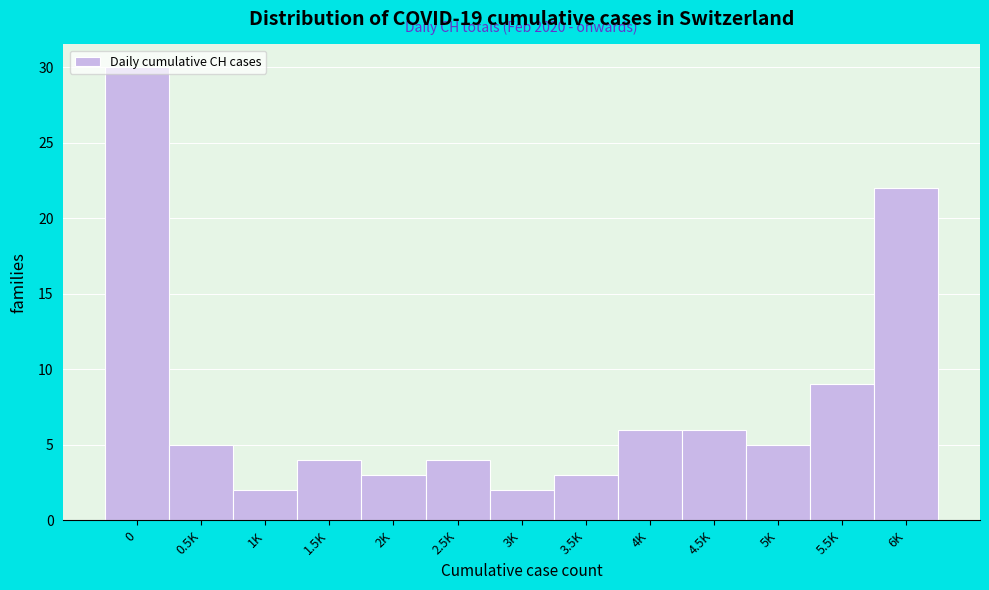

What is the change in value from 4K to 6K?

+16